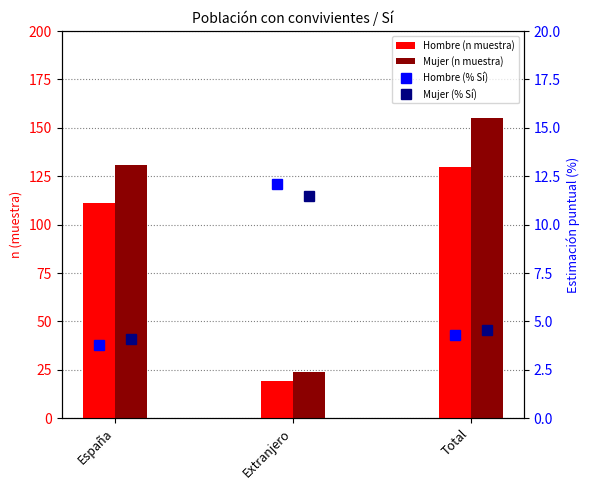

What value does the Mujer (n muestra) series have at España?

131.0